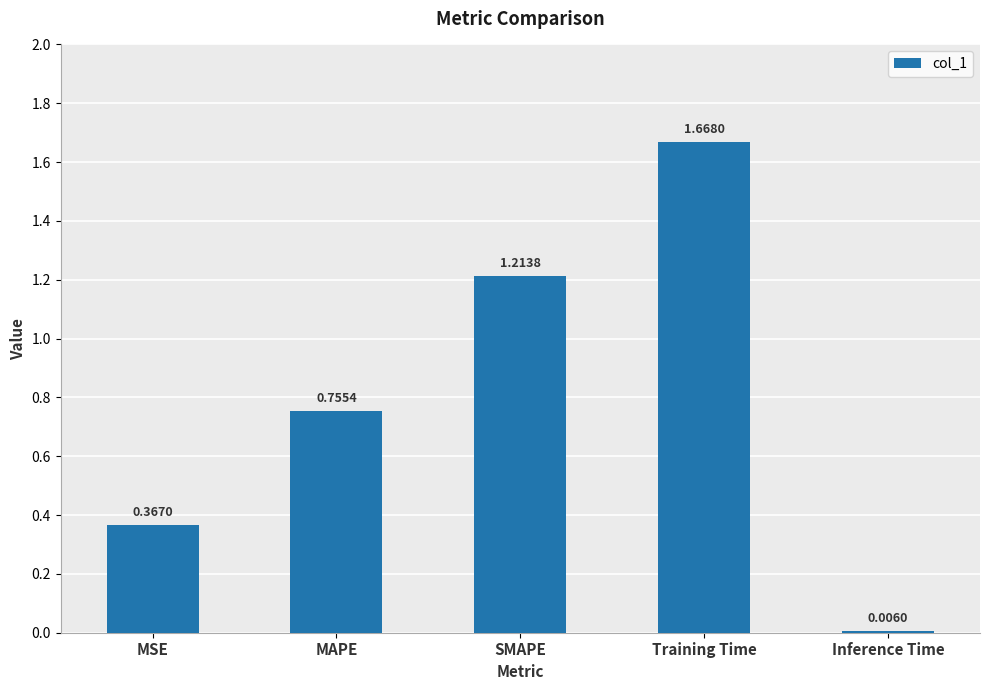

Which has a higher value, MAPE or SMAPE?

SMAPE